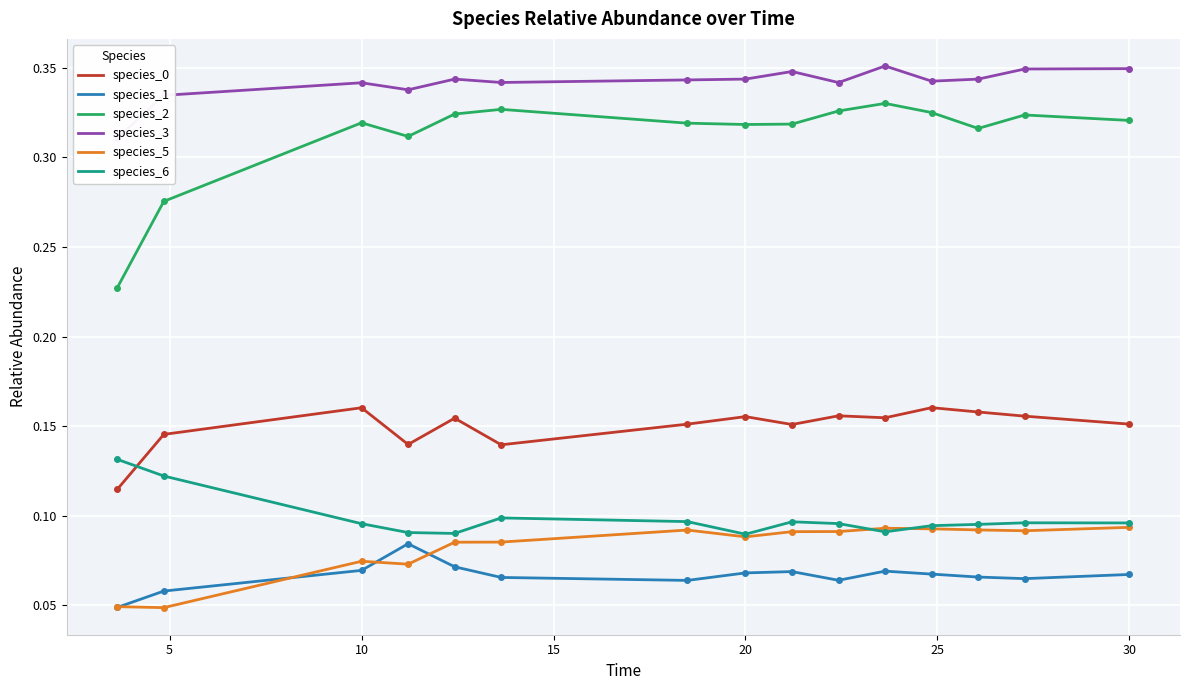

True or false: species_1 and species_0 cross at least once.

False